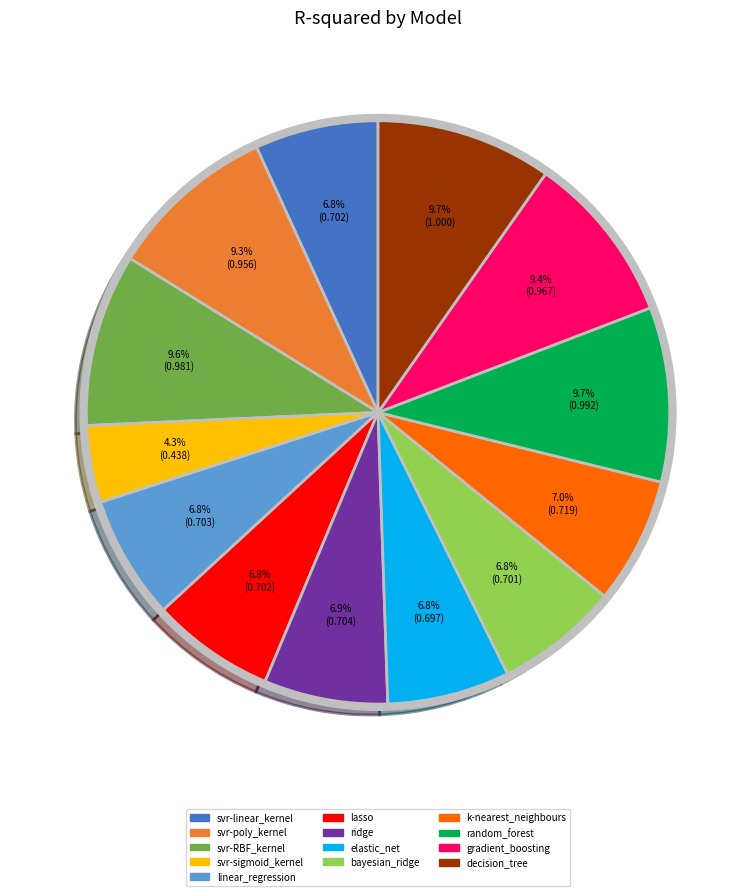

Does gradient_boosting account for over 50% of the chart?

No